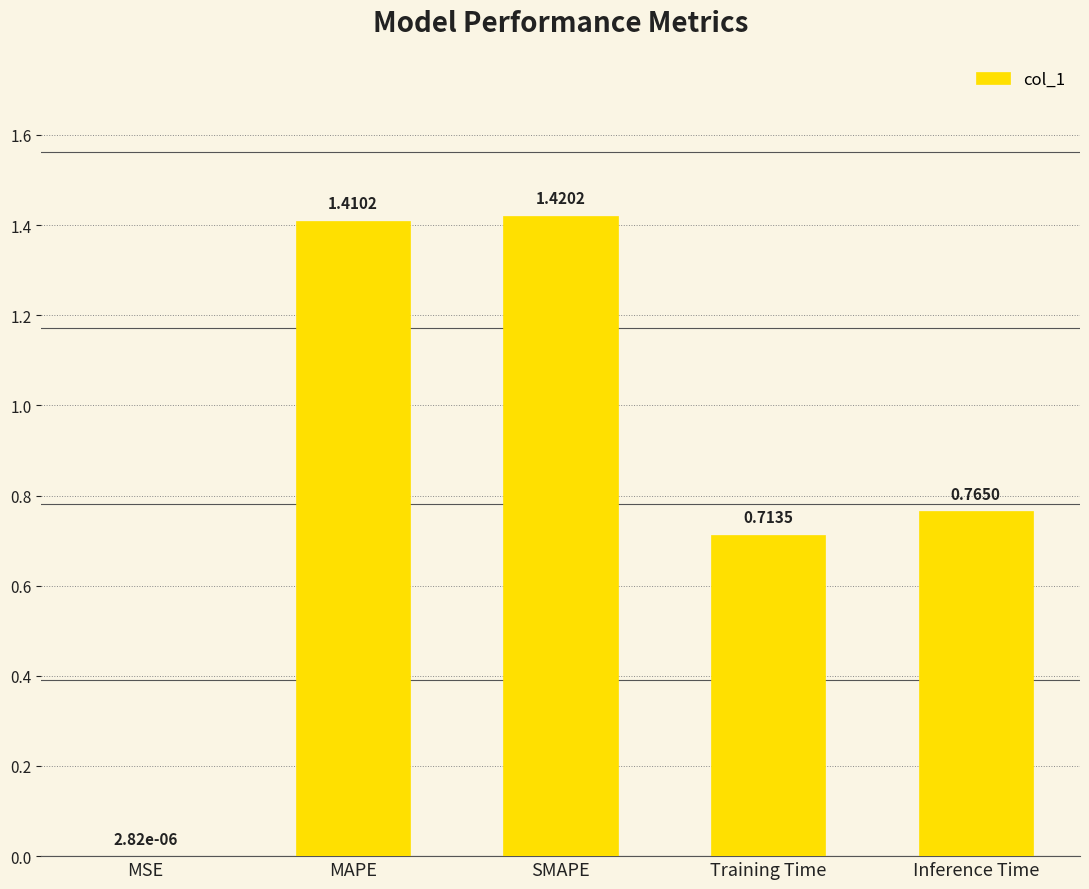

How many series are shown in this chart?

1